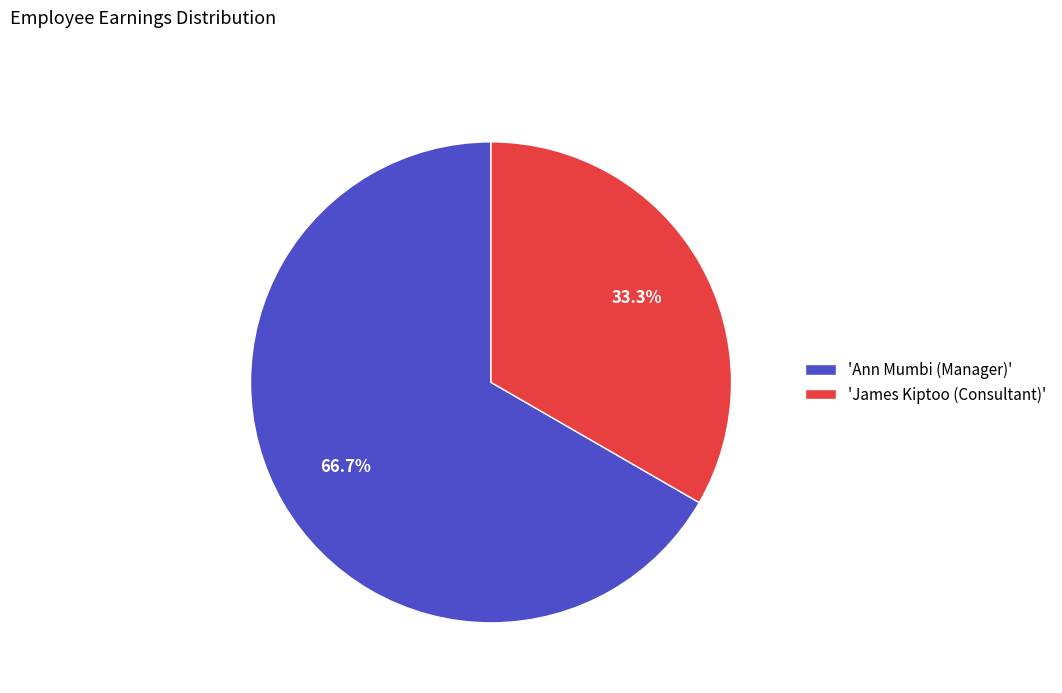

Combined, do 'James Kiptoo (Consultant)' and 'Ann Mumbi (Manager)' account for over 50%?

Yes